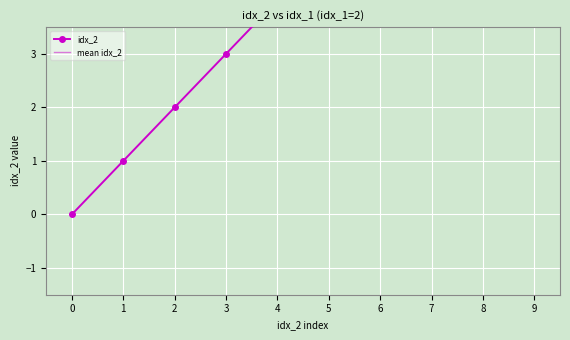

What are all the series names shown in the legend?

idx_2, mean idx_2